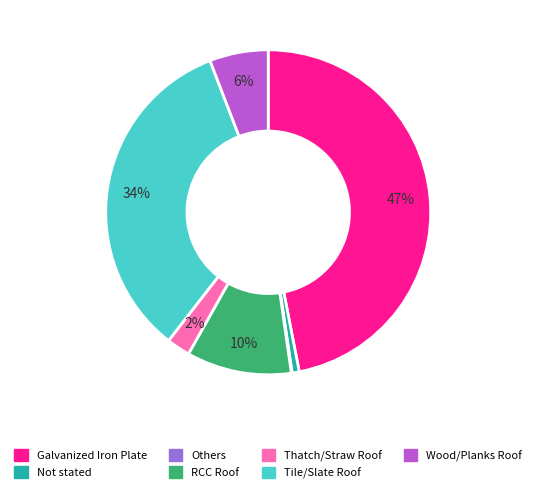

To the nearest percent, what percentage of the pie is Thatch/Straw Roof?

2%